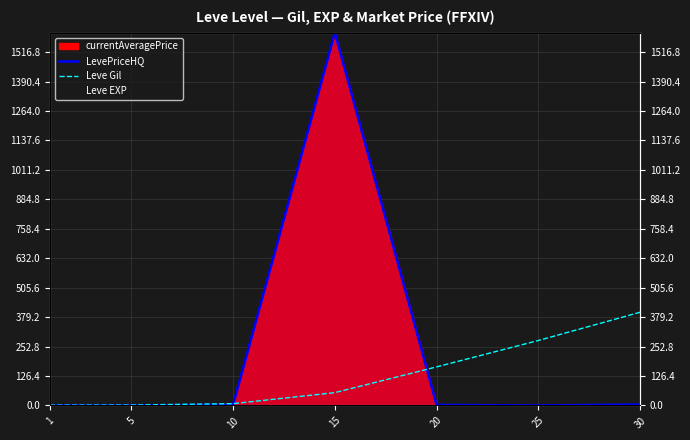

At which label does LevePriceHQ reach its minimum?

1